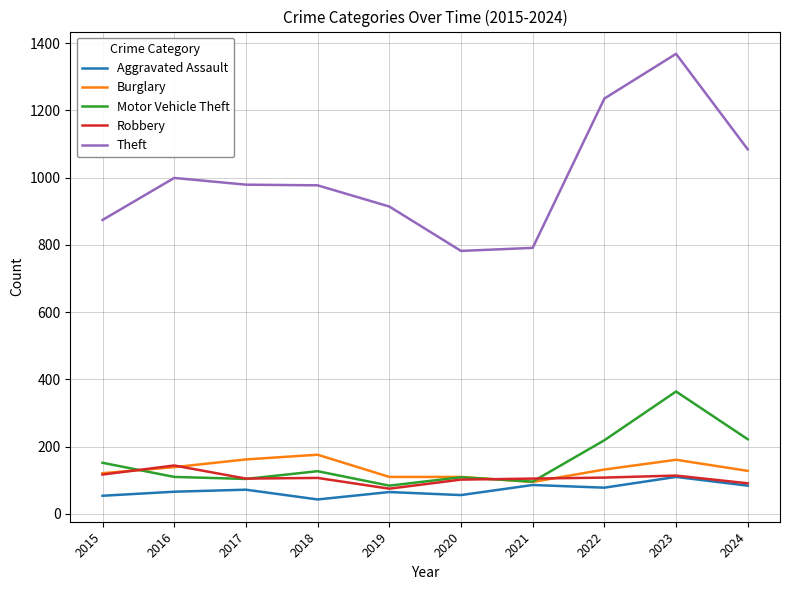

True or false: Theft and Aggravated Assault intersect in this chart.

False